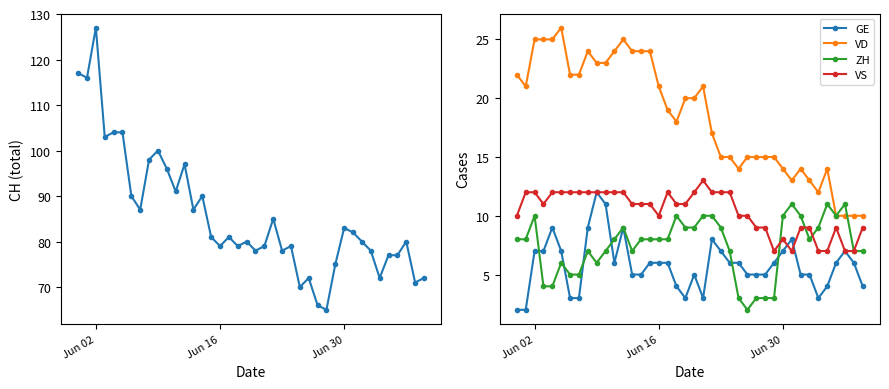

True or false: VD and VS cross at least once.

False